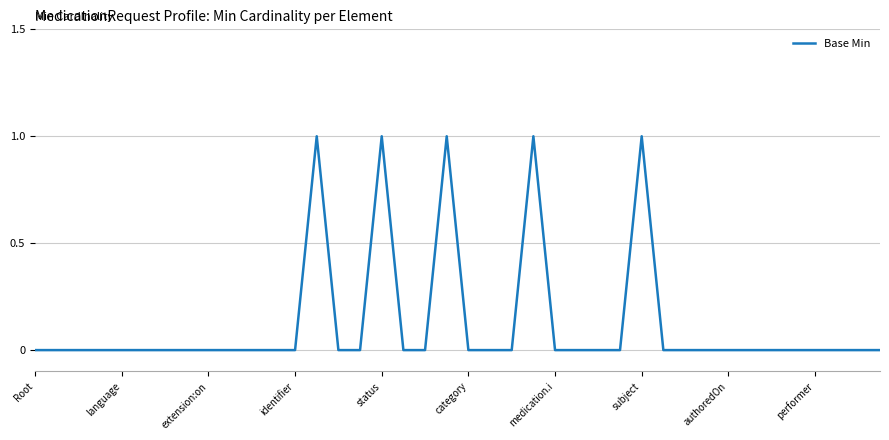

True or false: the data has more than 2 interior local peaks.

True